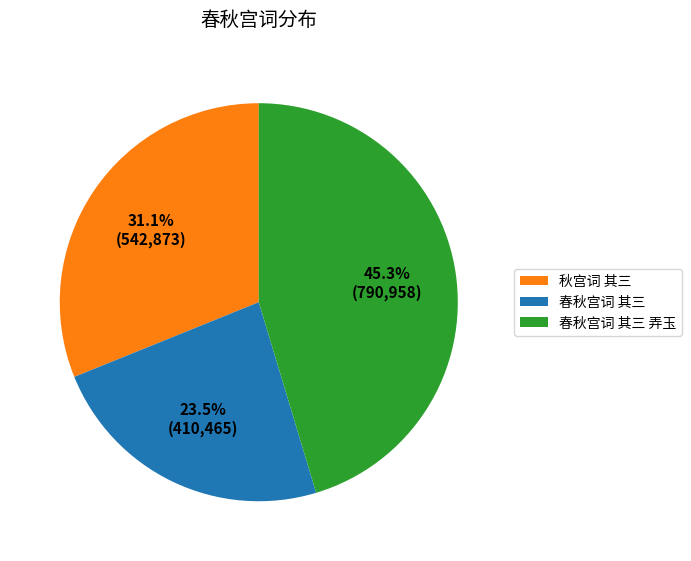

To the nearest percent, what portion does 秋宫词 其三 represent?

31%